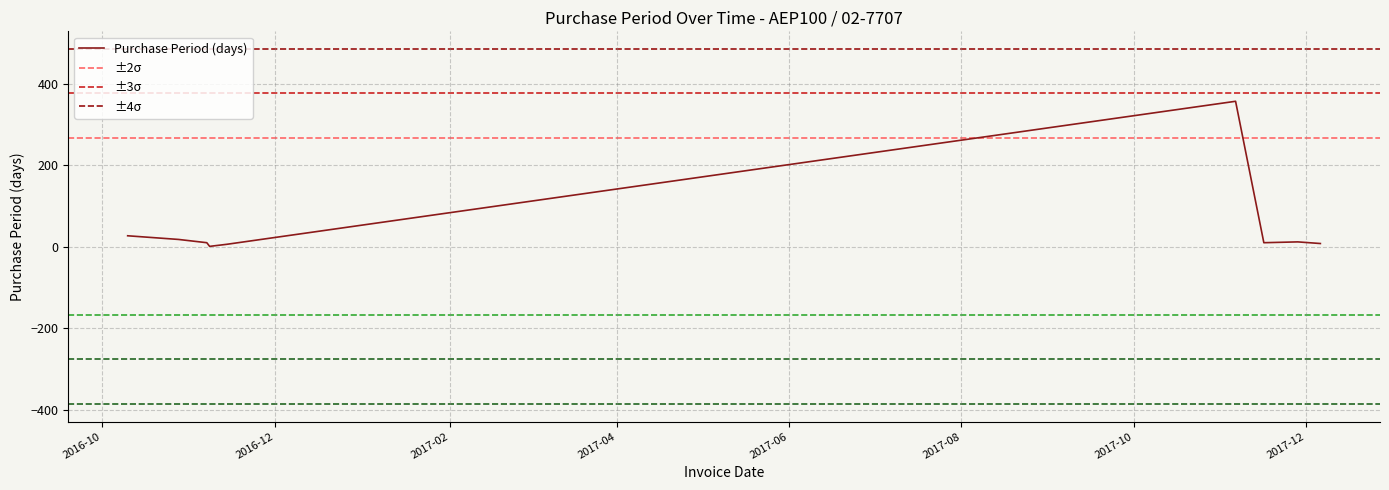

What is the difference between the maximum and minimum values?

356